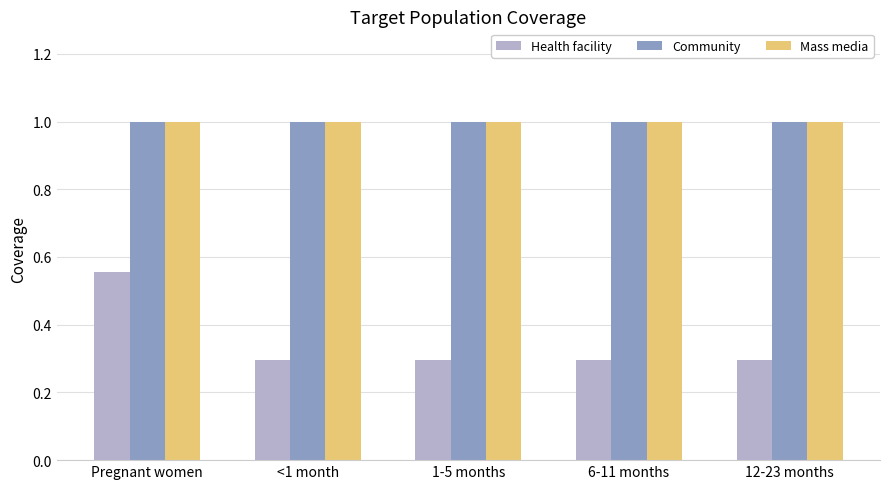

At how many categories does at least one series exceed 0?

5